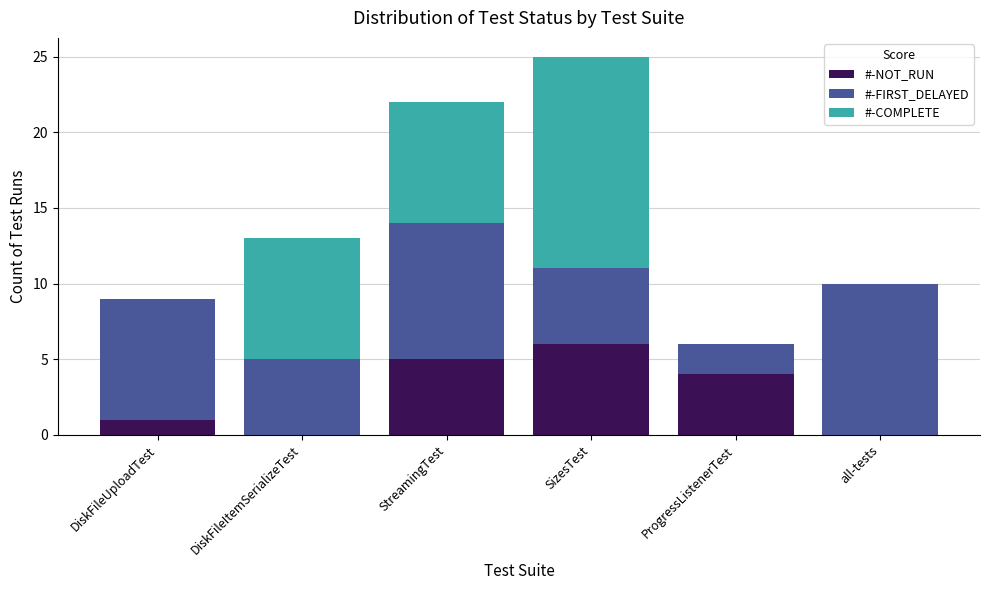

At which label does #-NOT_RUN reach its peak?

SizesTest